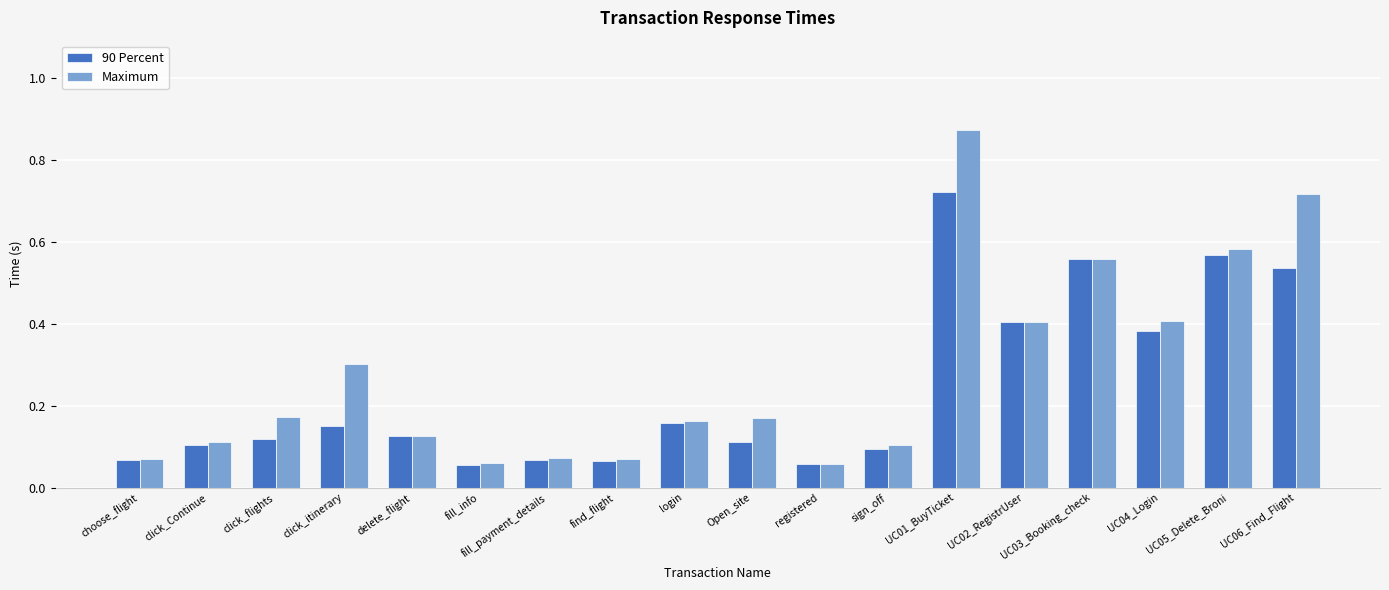

What is the label of the 5th bar from the left?

delete_flight